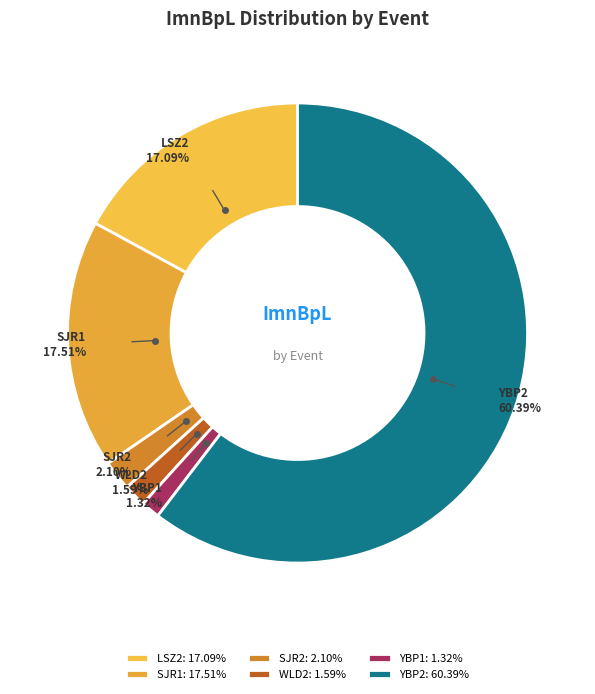

Is SJR1 the majority of the pie?

No